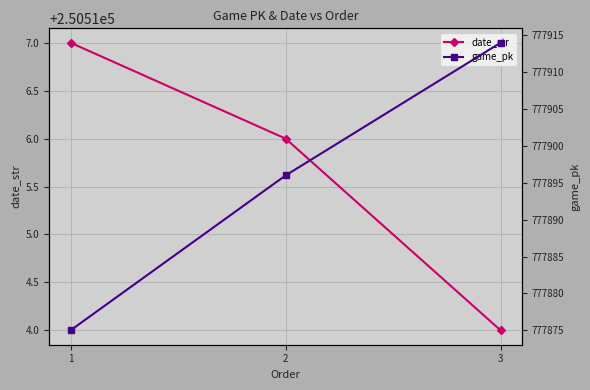

How many lines are shown in the chart?

2